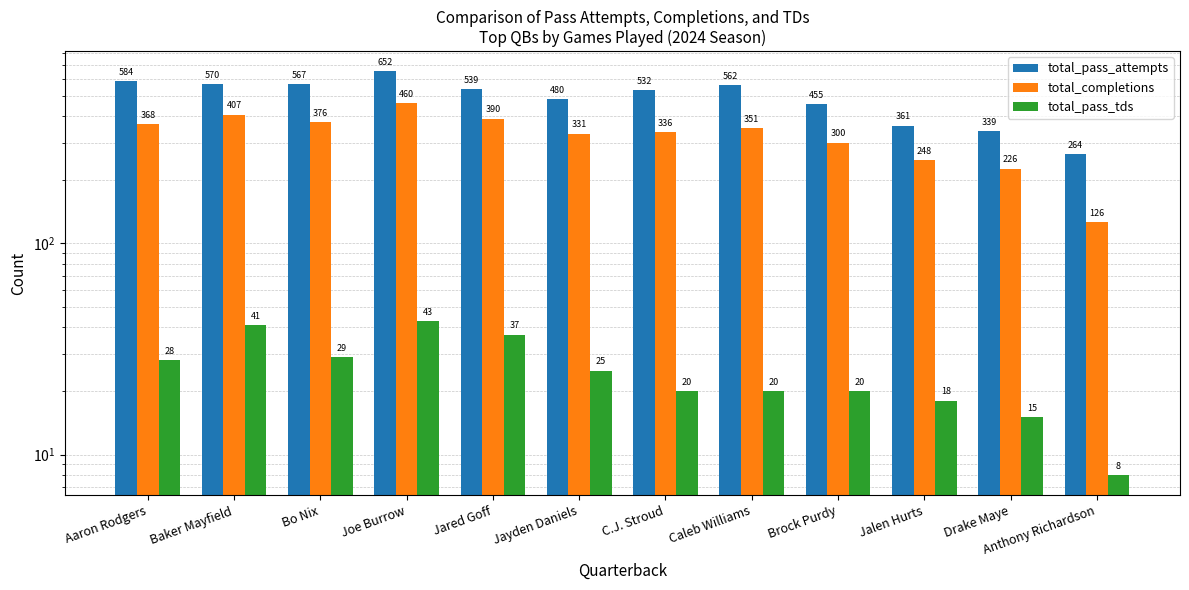

At which category does the chart reach its minimum across all series?

Anthony Richardson